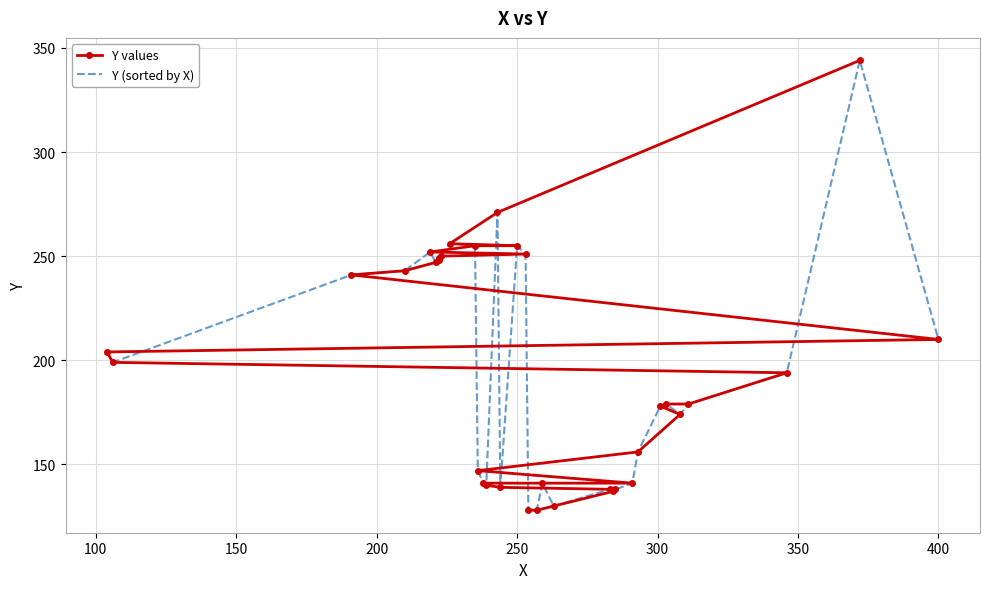

Is it true that Y values equals 63 at 23?

False